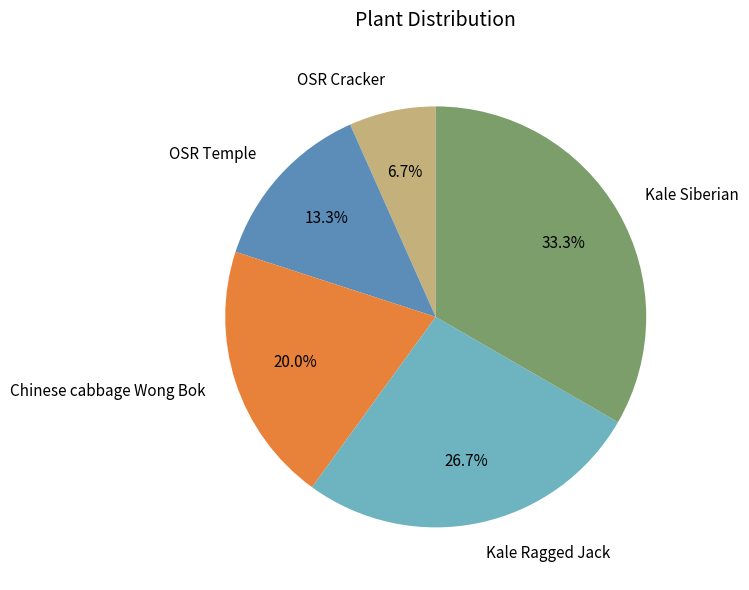

Which has a higher value, OSR Cracker or Kale Siberian?

Kale Siberian